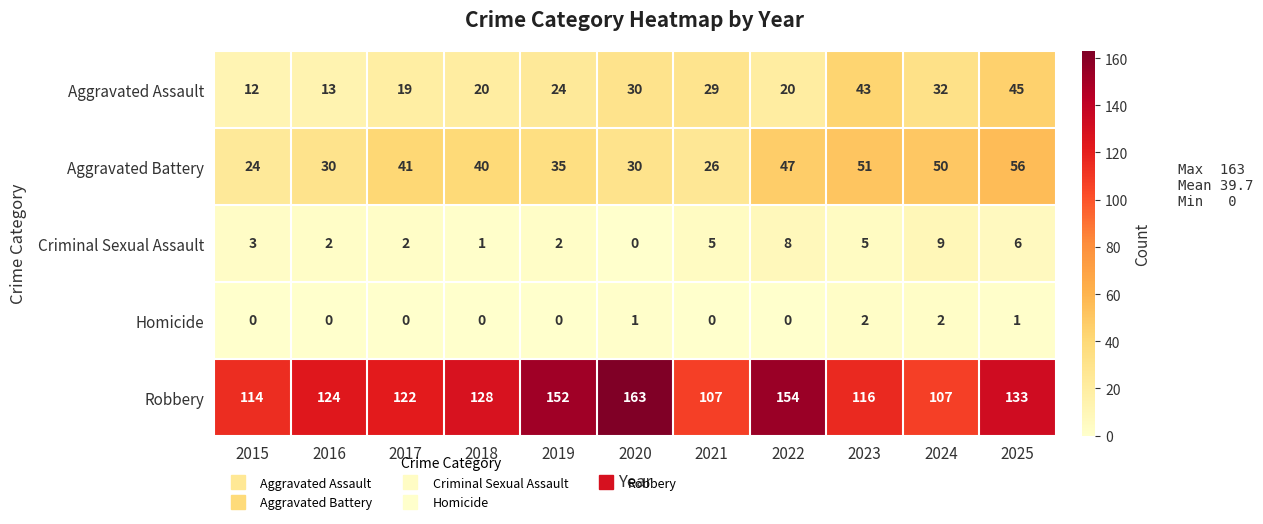

What is the difference between the maximum and minimum values in the Aggravated Assault series?

33